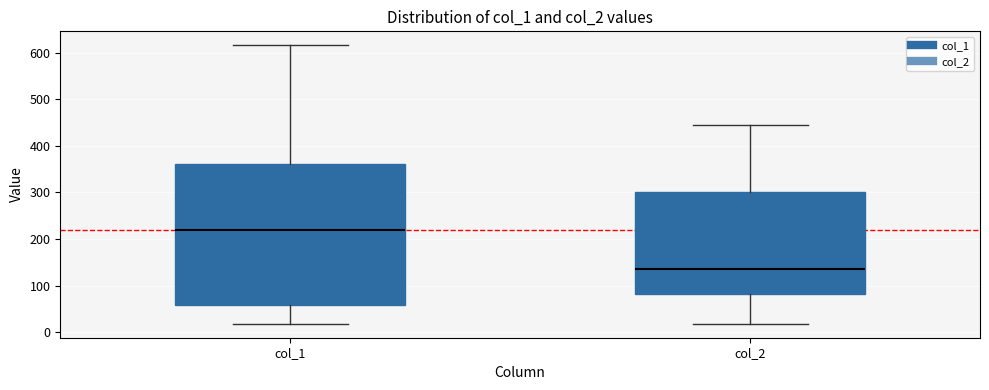

Which box is the tallest, from its lower edge to its upper edge?

col_1